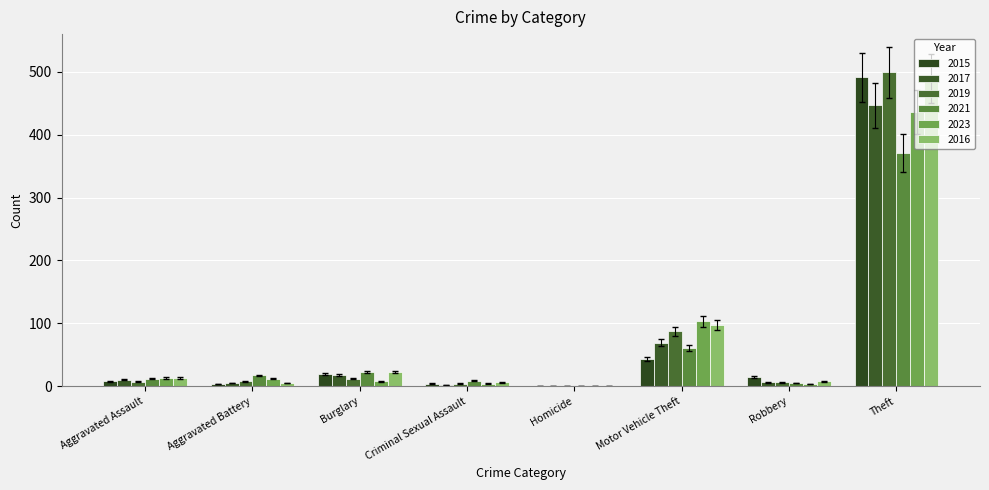

At how many categories does at least one series exceed 348?

1